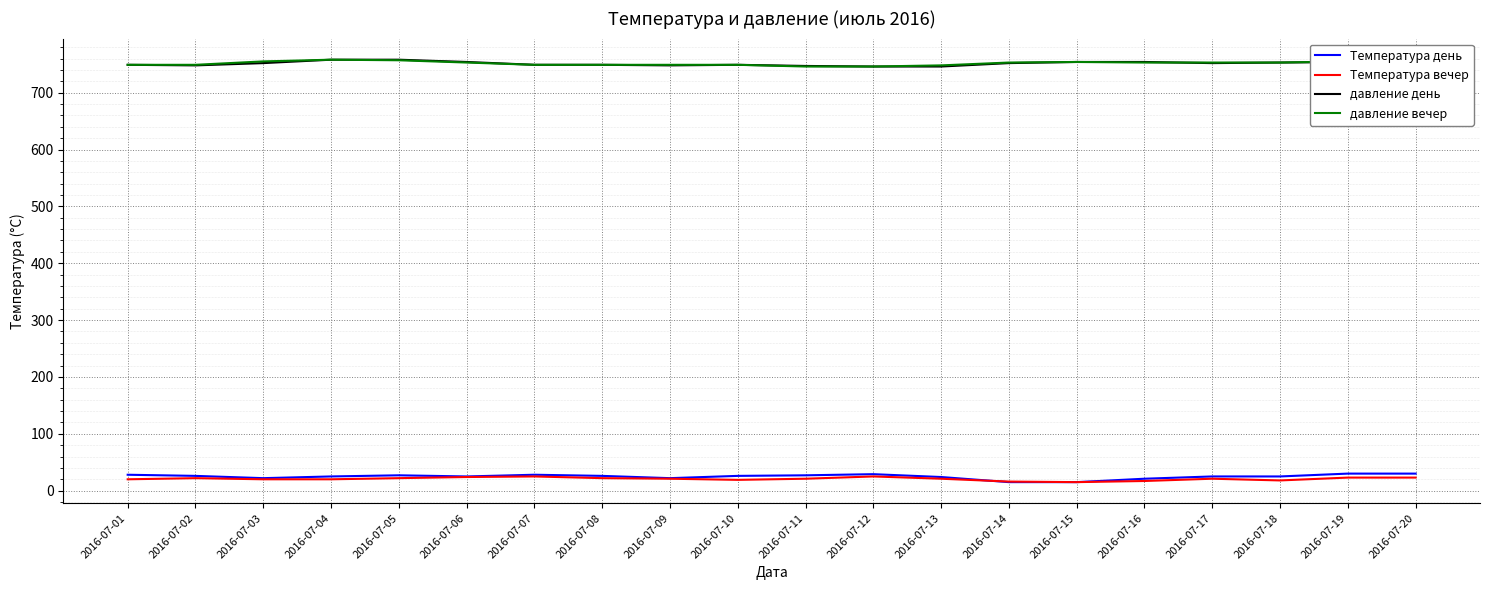

Is the value of Температура вечер at 2016-07-20 greater than the value of давление день at 2016-07-06?

No